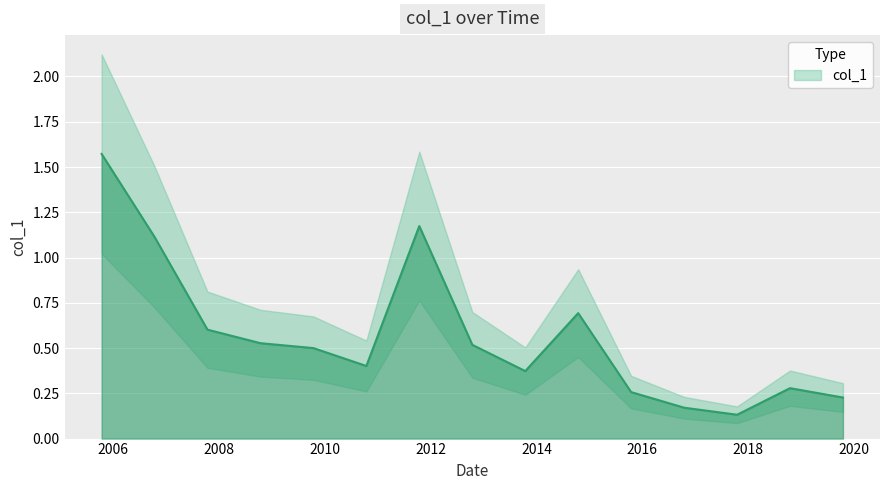

How many data points does each series have?

15